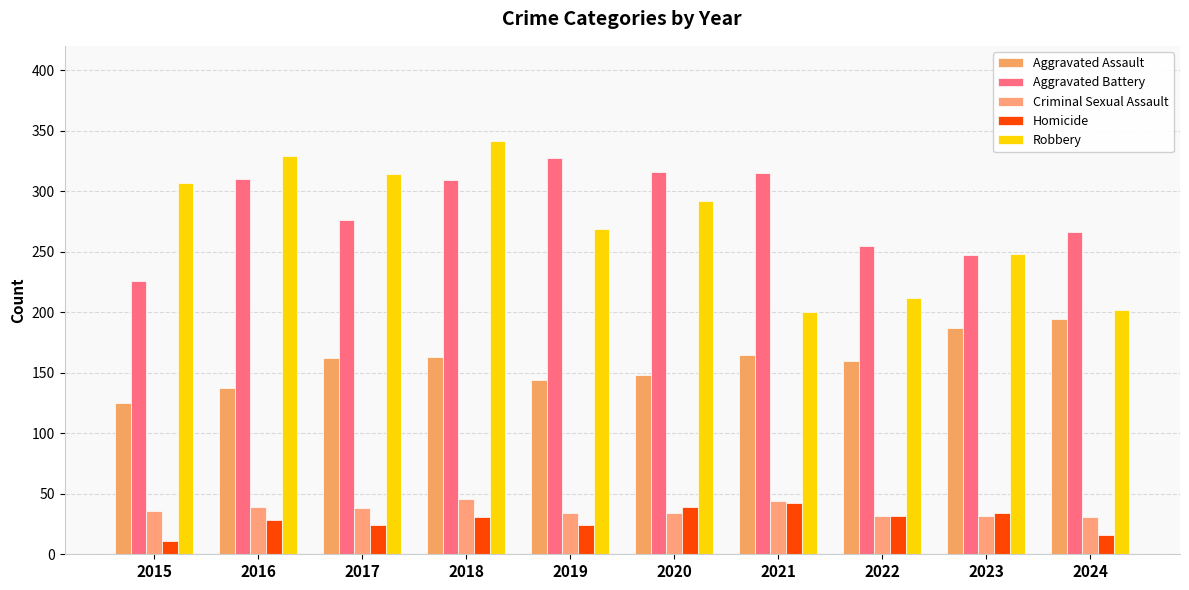

What is the difference between the highest and lowest values at 2017?

290